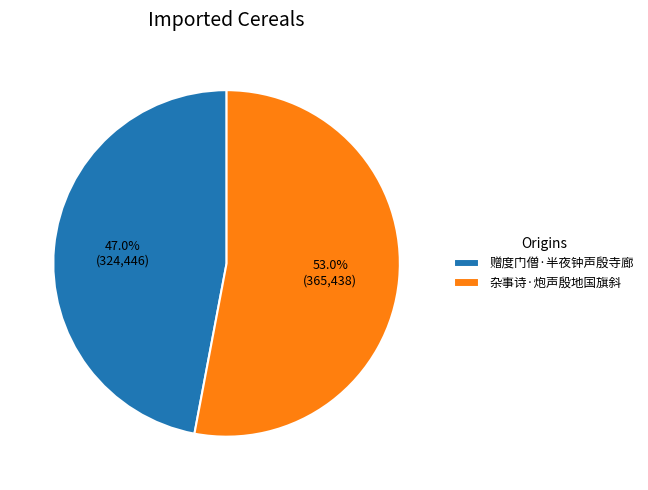

Is the sum of 杂事诗·炮声殷地国旗斜 and 赠度门僧·半夜钟声殷寺廊 greater than half?

Yes